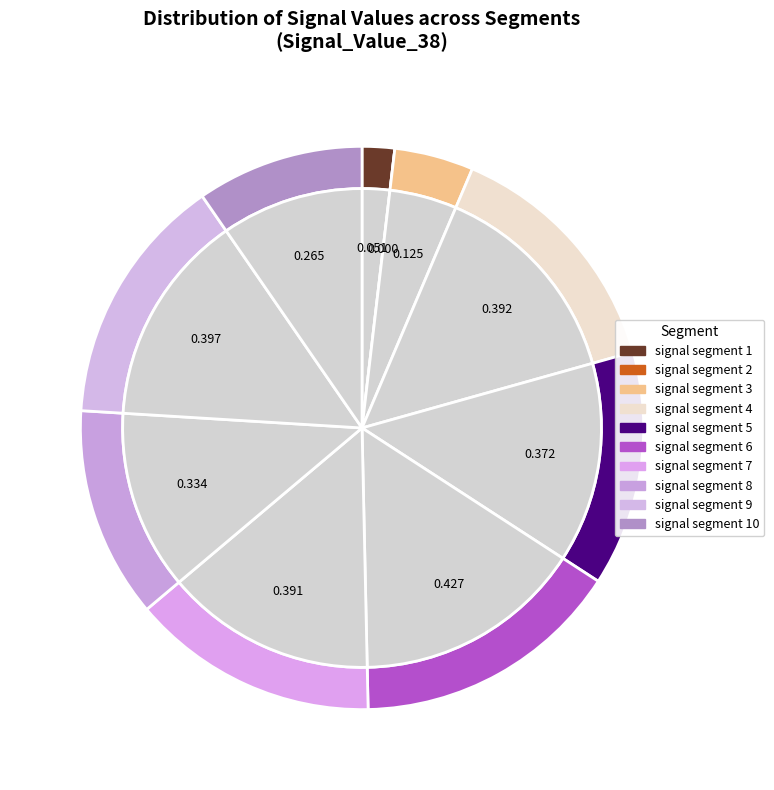

What portion of the pie excludes signal segment 3?

95.5%